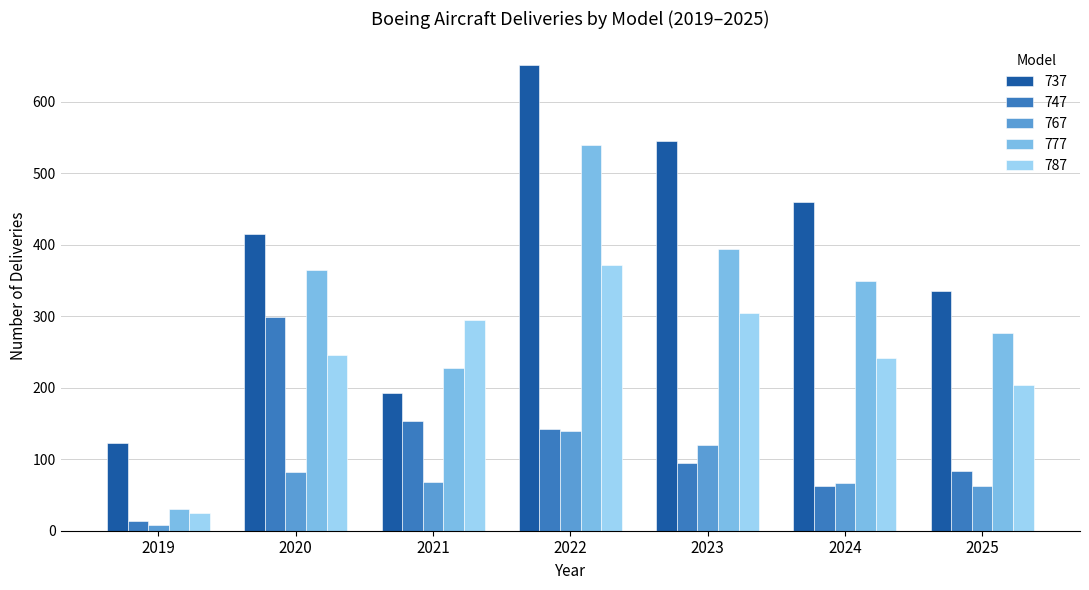

At which label does 777 reach its minimum?

2019